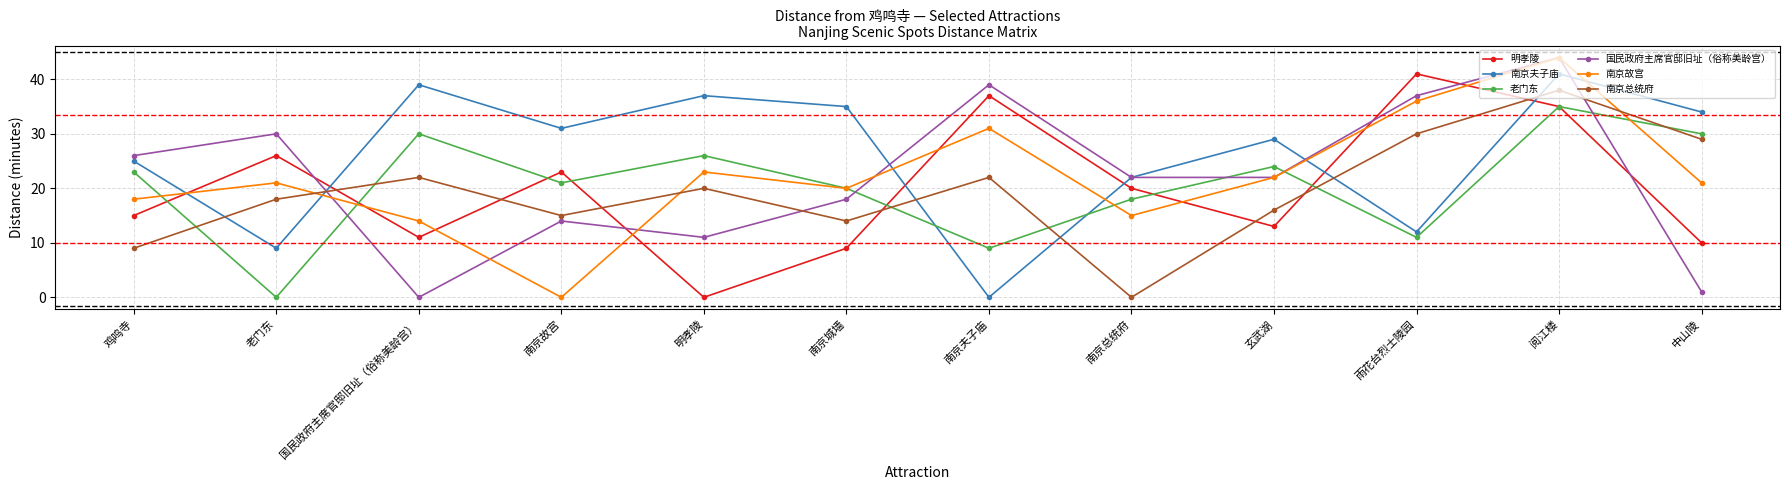

True or false: 南京夫子庙 has more than 0 interior local peaks.

True